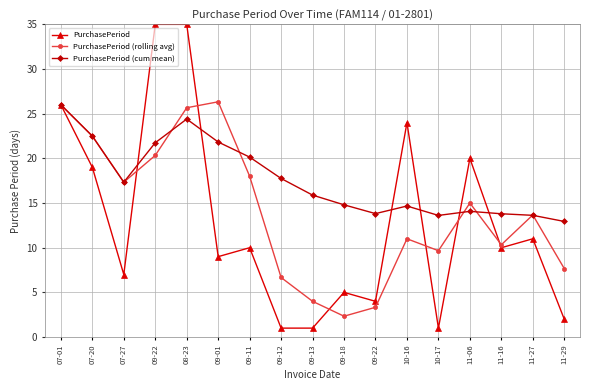

What are all the series names shown in the legend?

PurchasePeriod, PurchasePeriod (rolling avg), PurchasePeriod (cum mean)